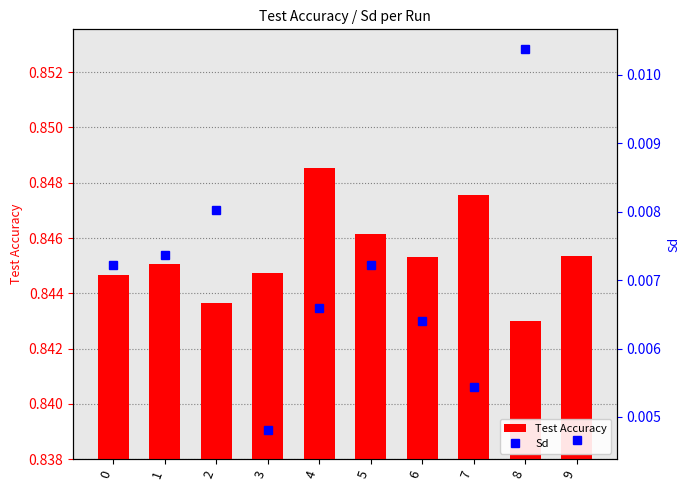

Which series has the widest spread of values?

Sd